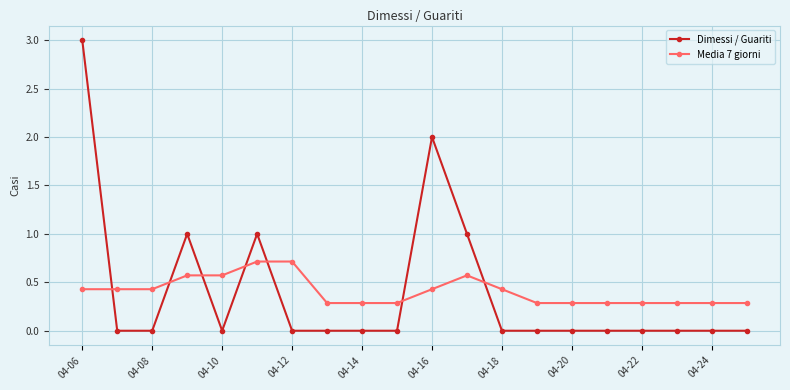

Which series has the widest spread of values?

Dimessi / Guariti